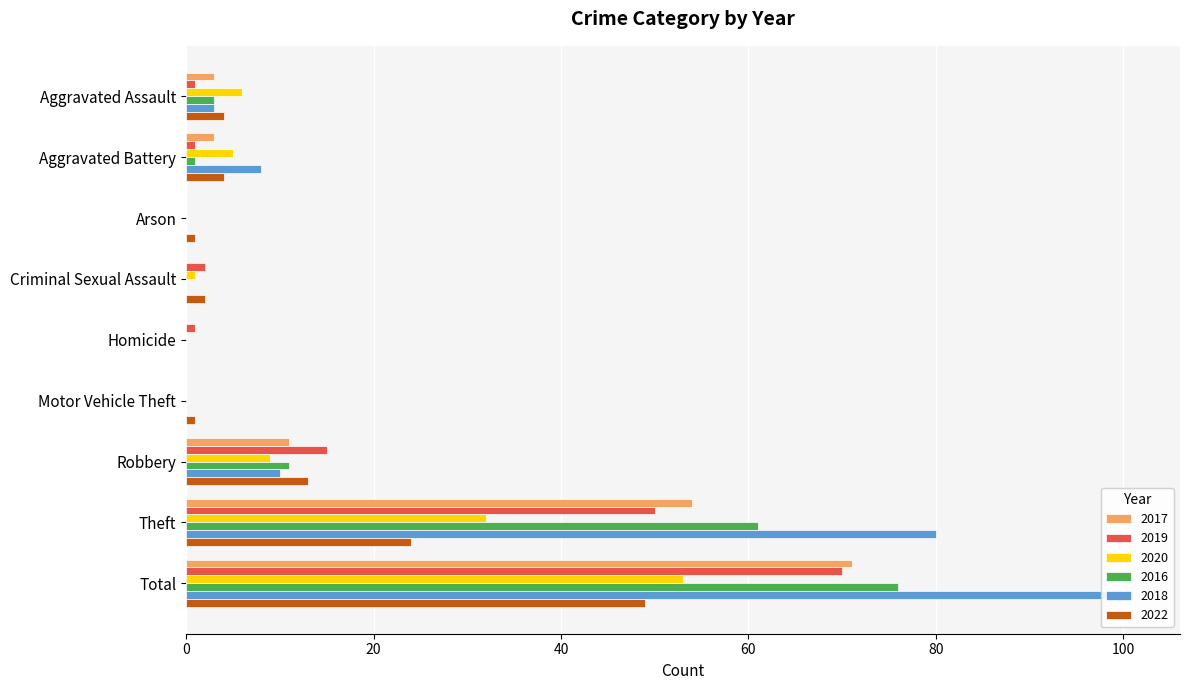

How many data points in 2016 are less than 1?

4